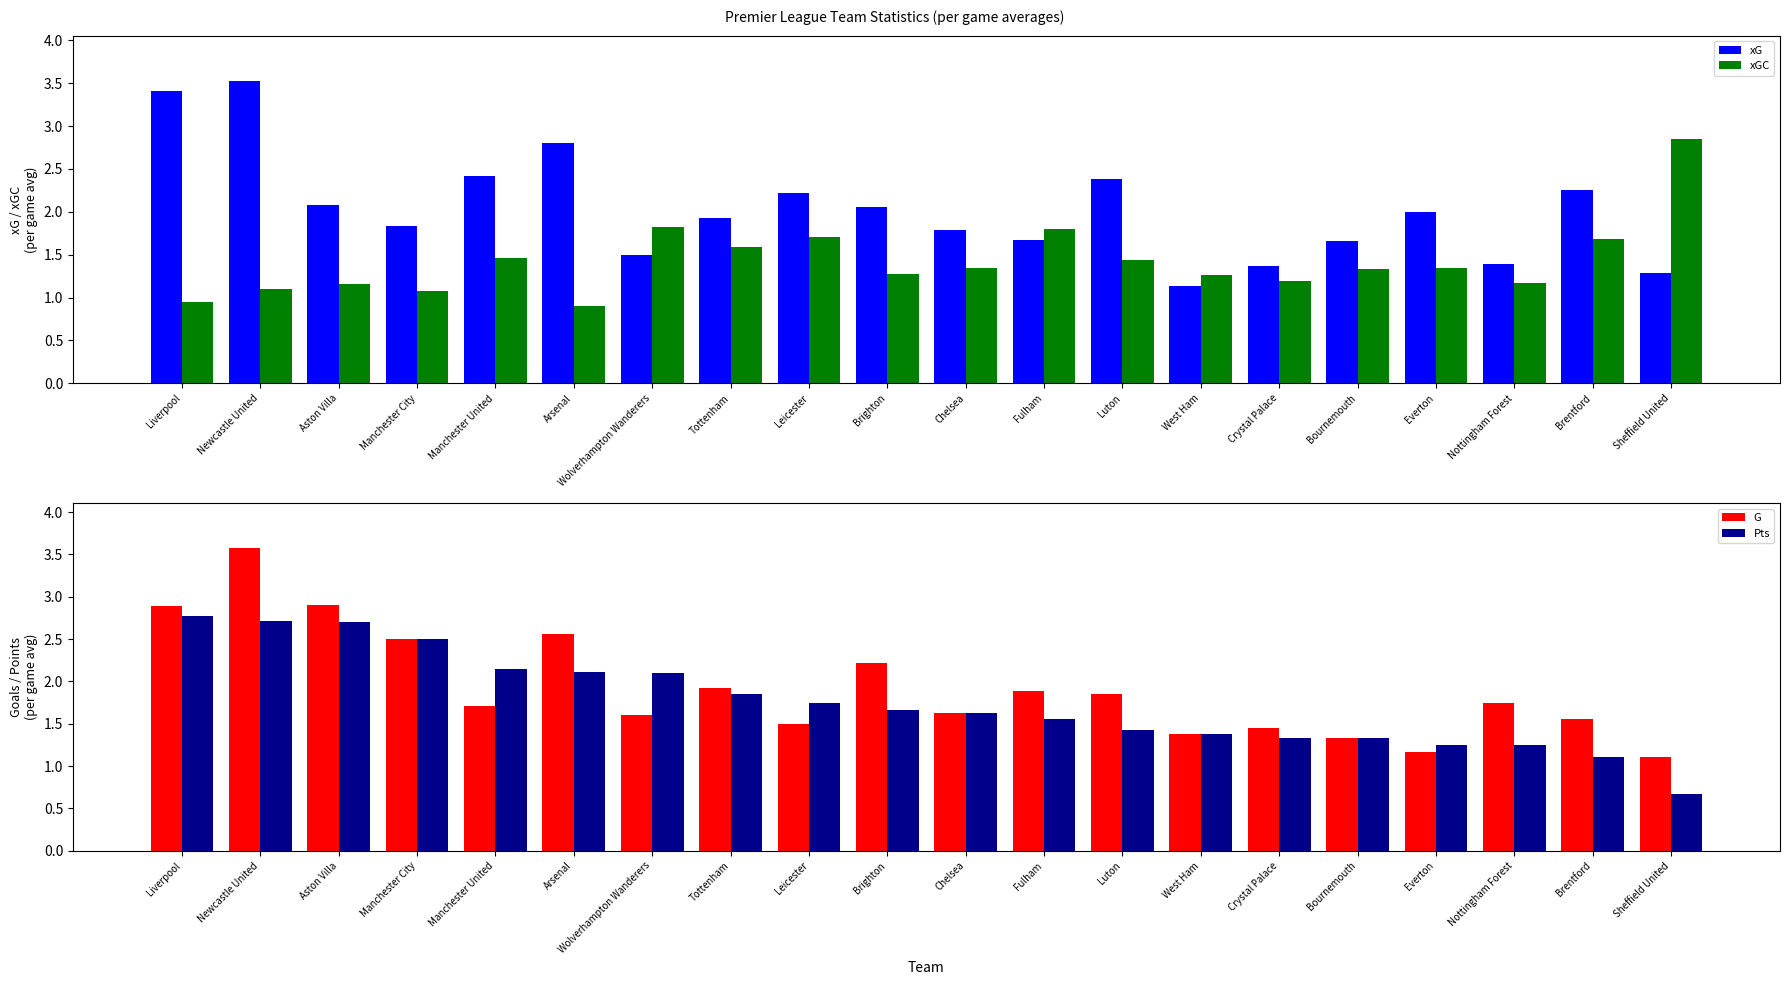

Is it true that Pts equals 1.8 at Tottenham?

True